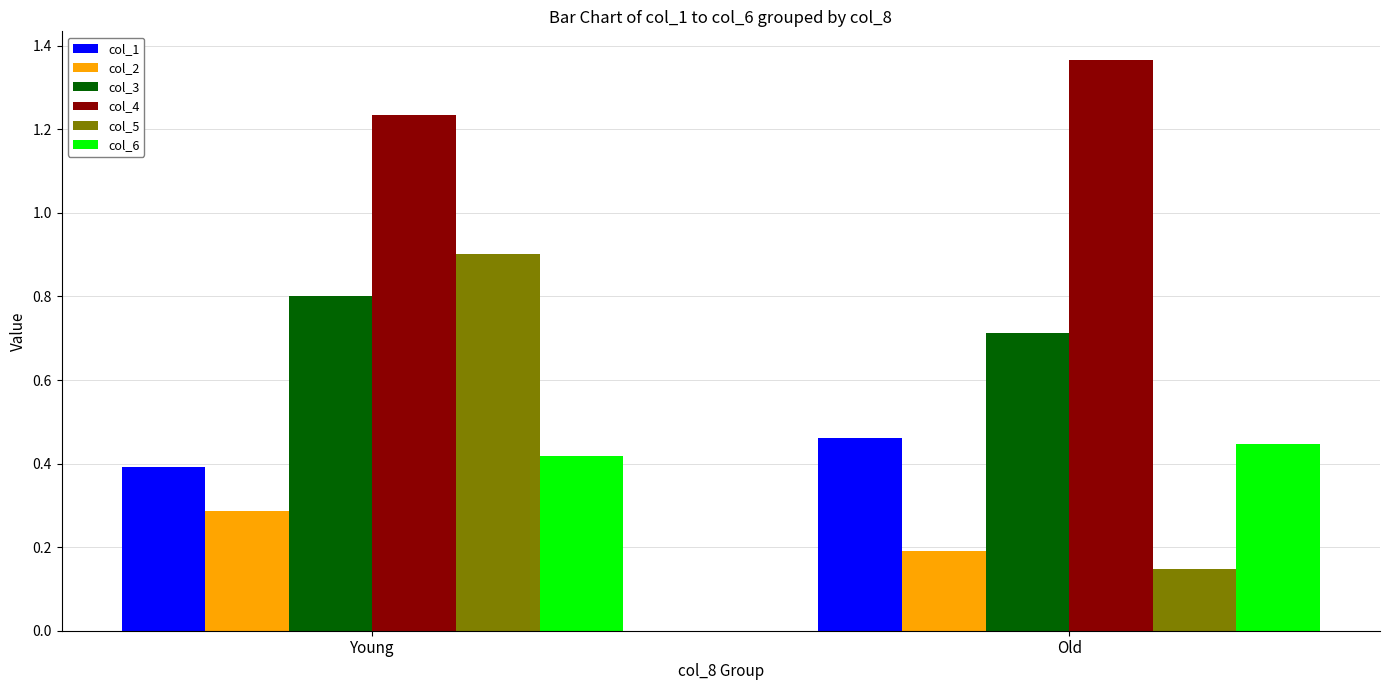

What is the approximate value of col_3 at Old?

0.7